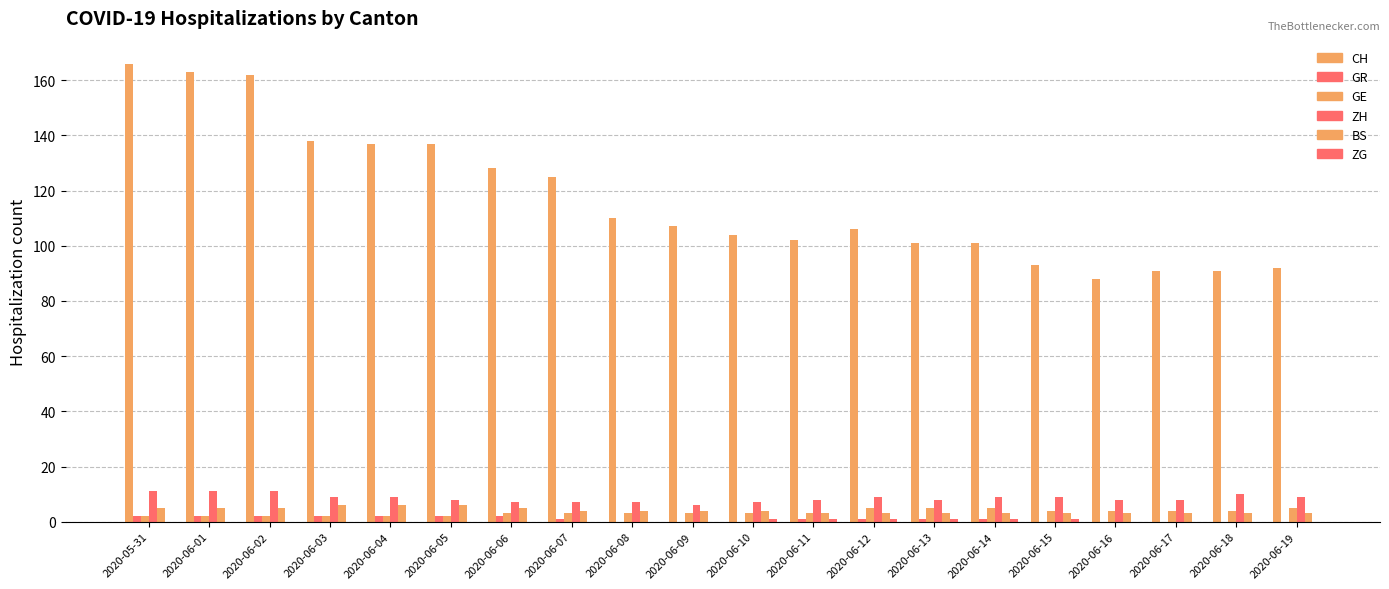

At which label is GR closest to 1?

2020-06-07